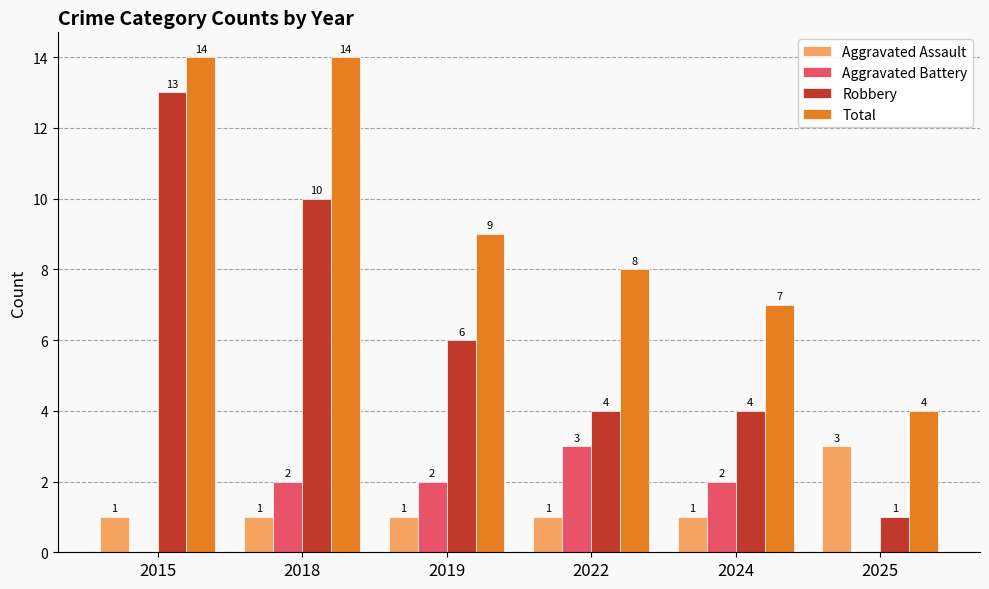

How many groups of bars are there?

6